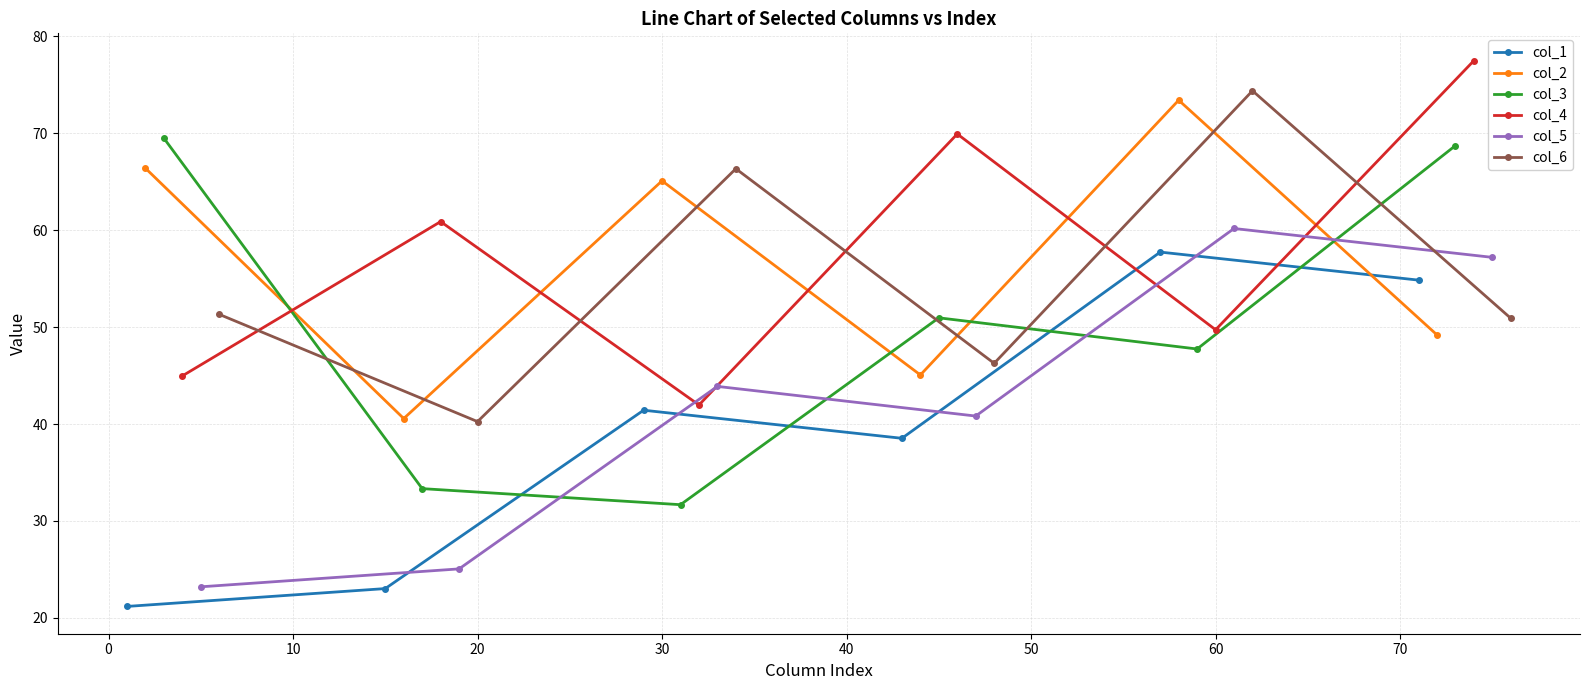

How many times do col_5 and col_6 cross each other?

1